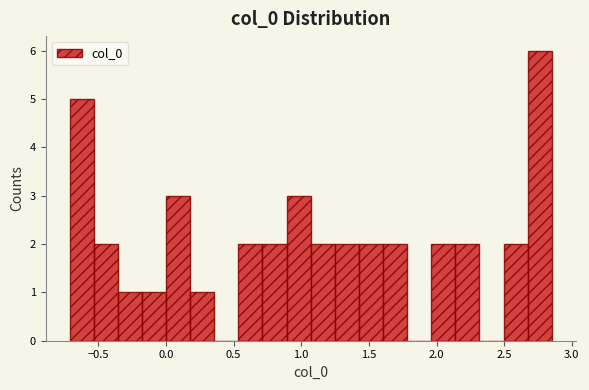

Read against the x-axis, roughly where is the centre of the tallest bar?

2.75